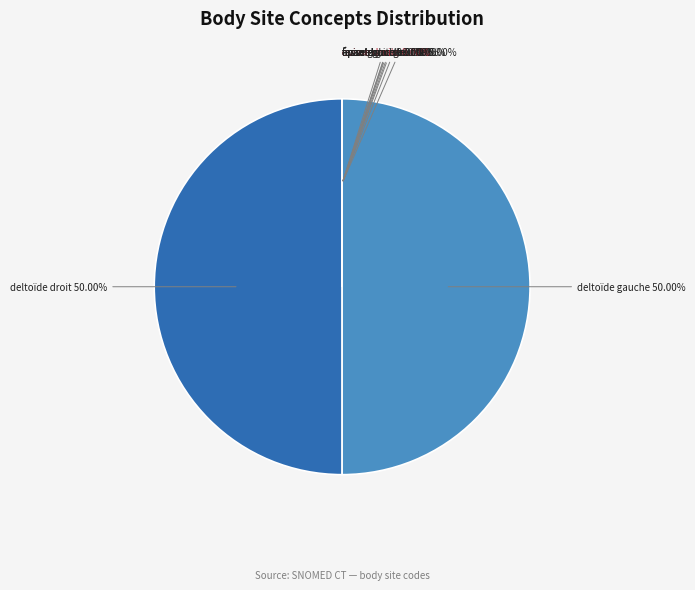

To the nearest percent, what is the average slice percentage?

10%